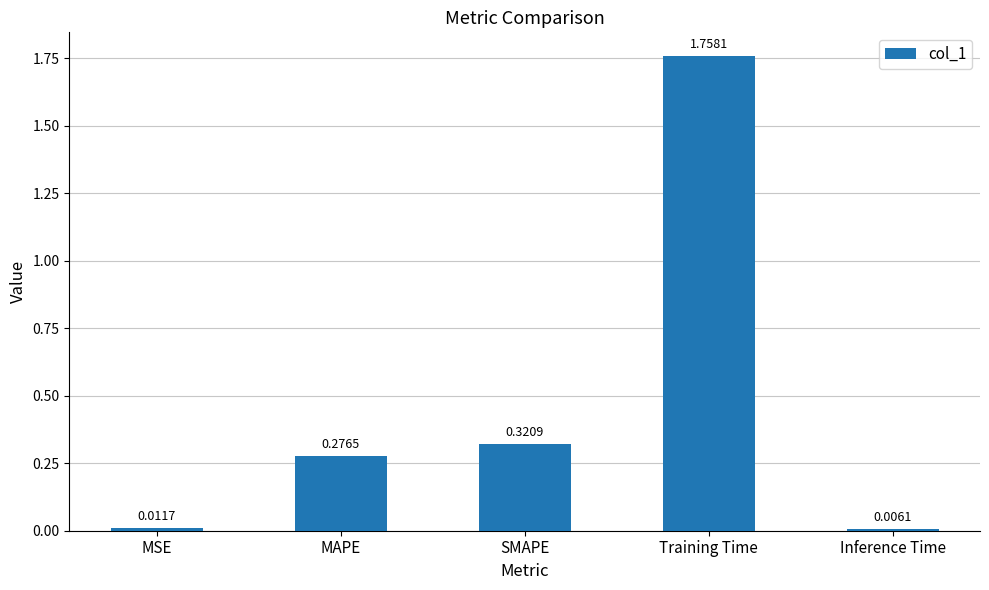

What is the label of the 3rd bar from the right?

SMAPE